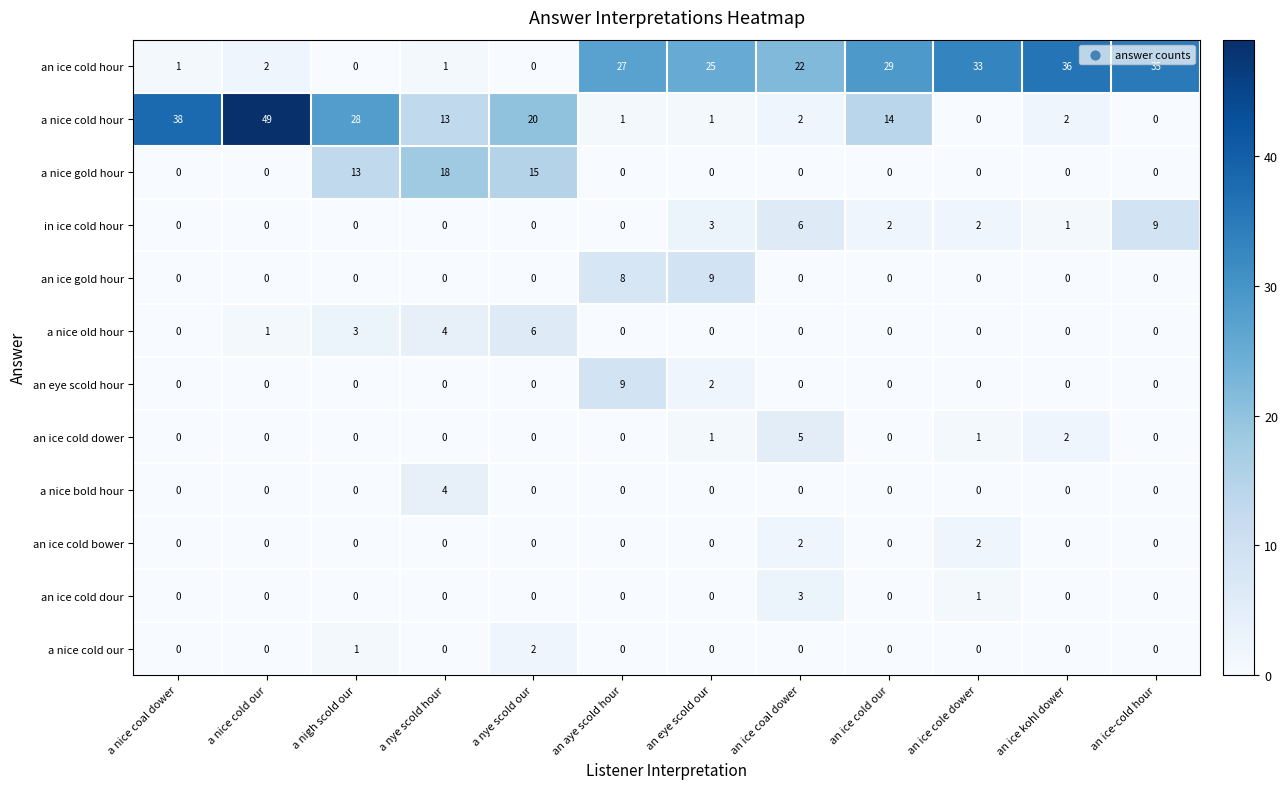

What is the total value across all series at an ice kohl dower?

41